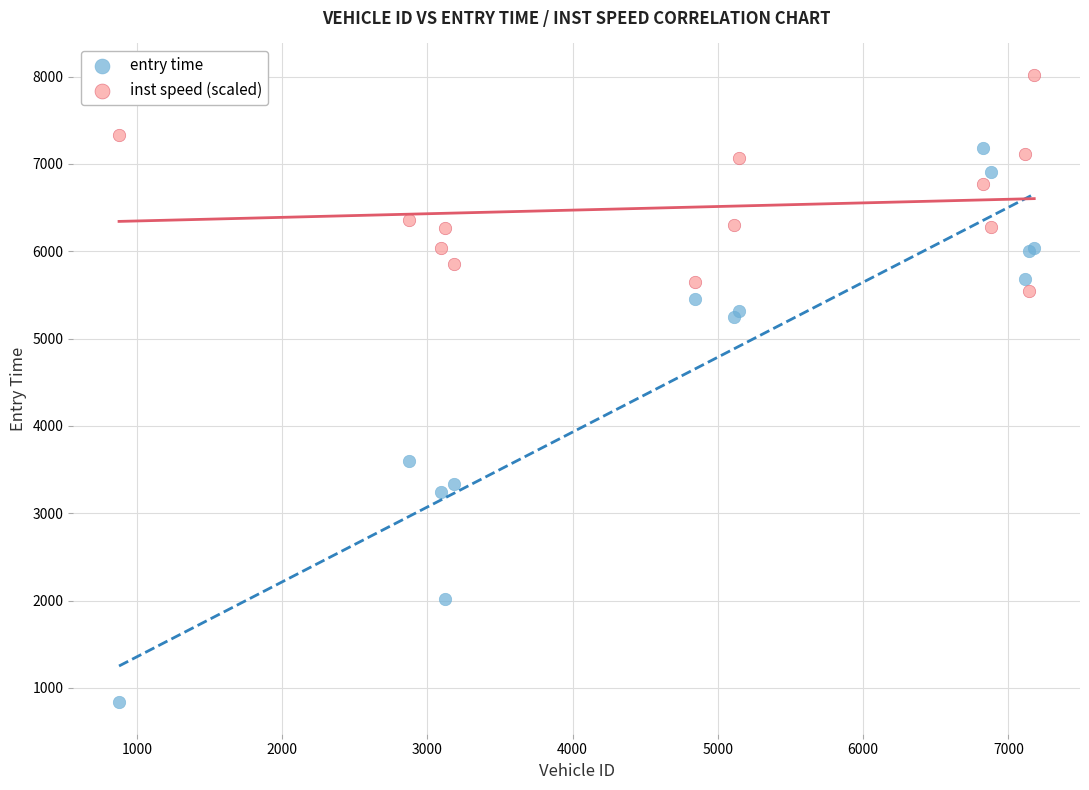

Which series contains the highest Y value?

inst speed (scaled)